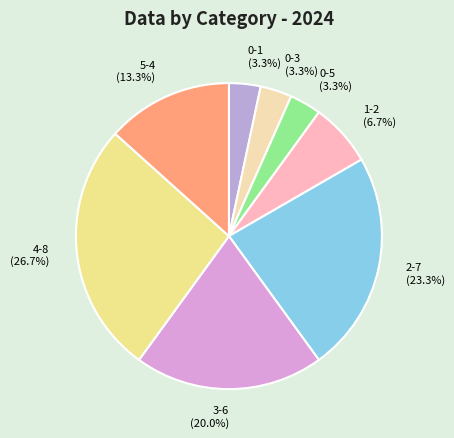

To the nearest percent, what is the difference between the largest and smallest slice percentages?

23%